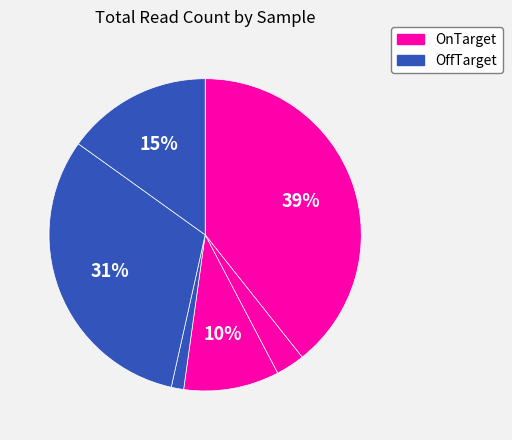

How many segments does this pie chart have?

6